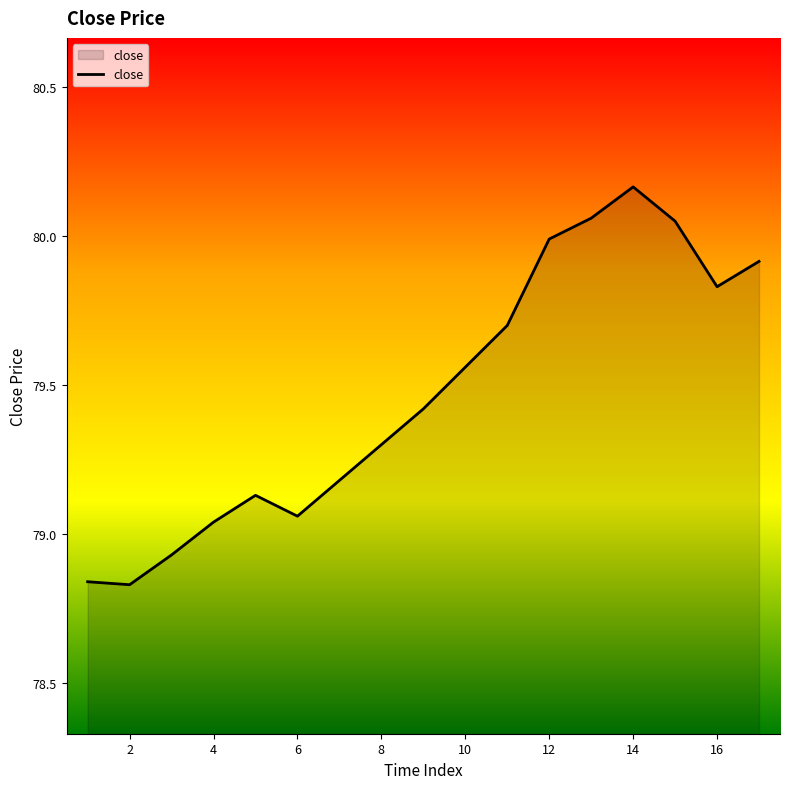

What is the difference between the maximum and minimum values?

1.3